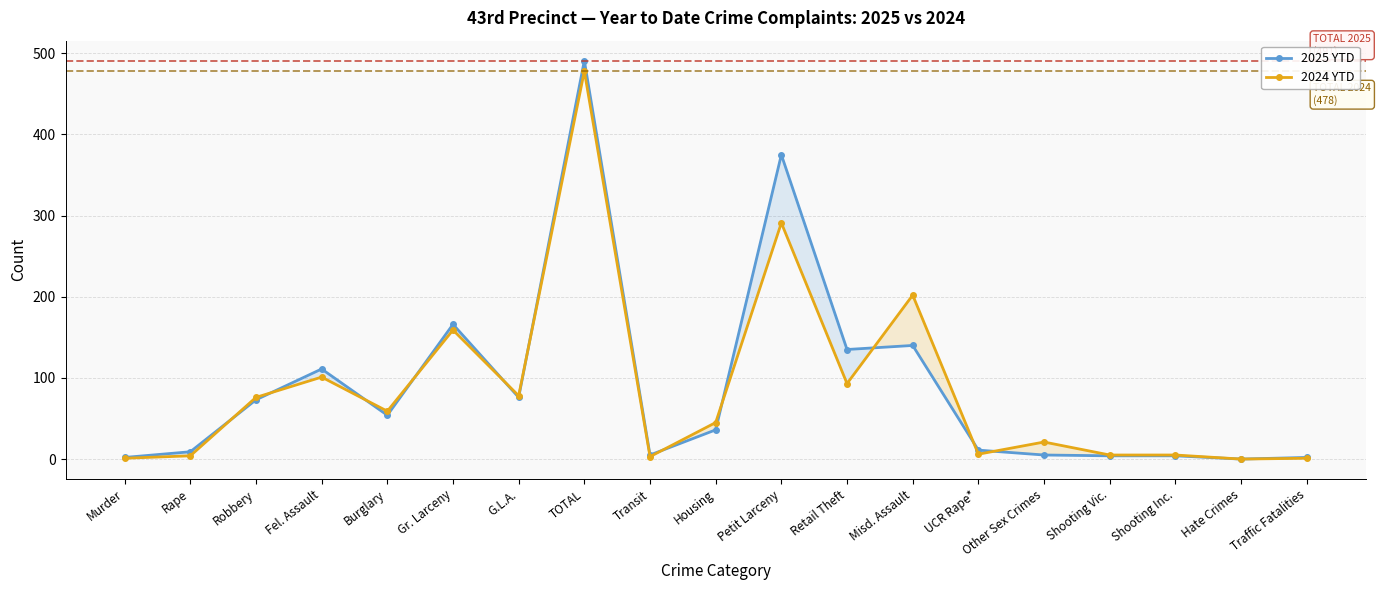

Where is the first local minimum for 2024 YTD?

Burglary